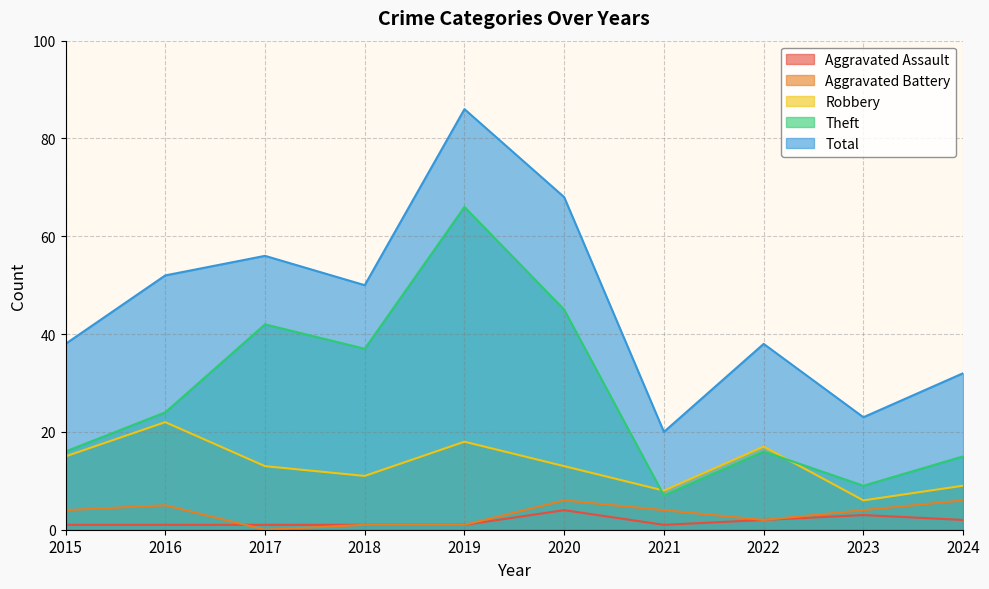

What is the average value of the Aggravated Battery series?

3